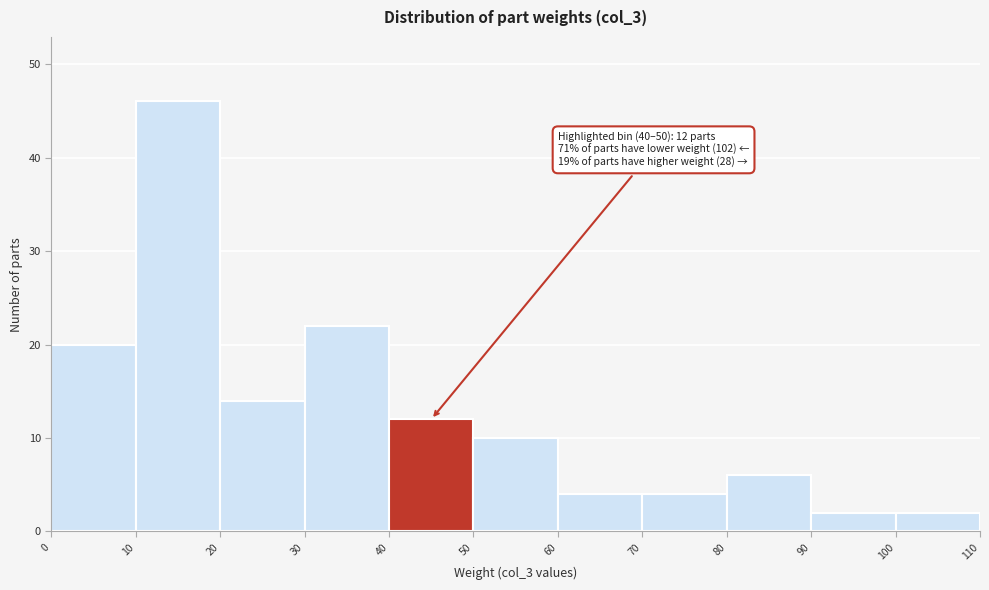

Which range on the x-axis has the tallest bar?

10 to 20